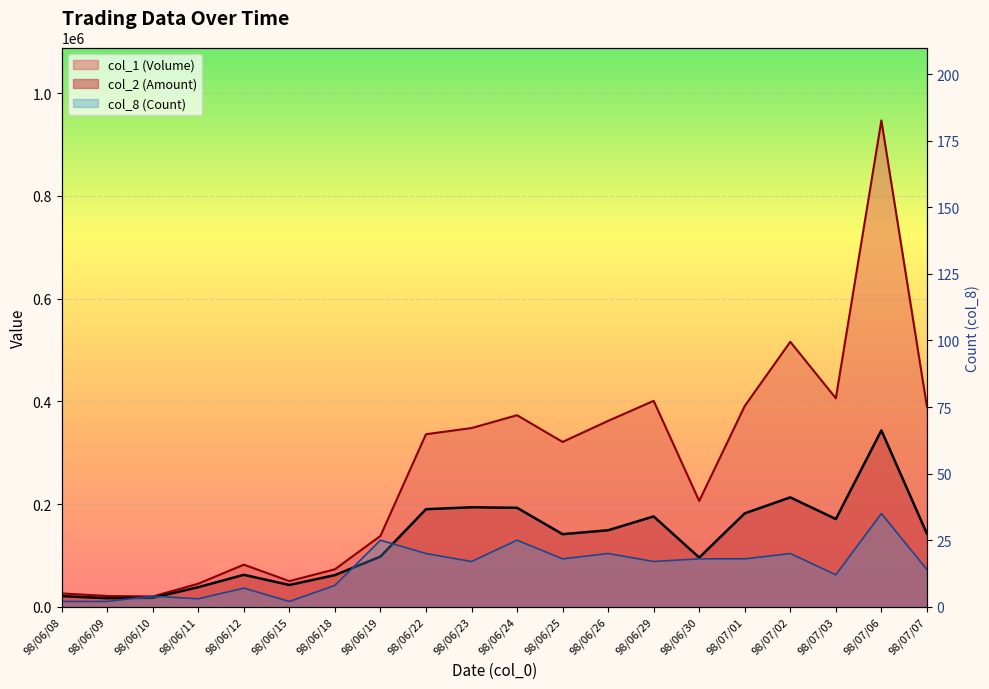

Which category has the highest value across all series?

98/07/06